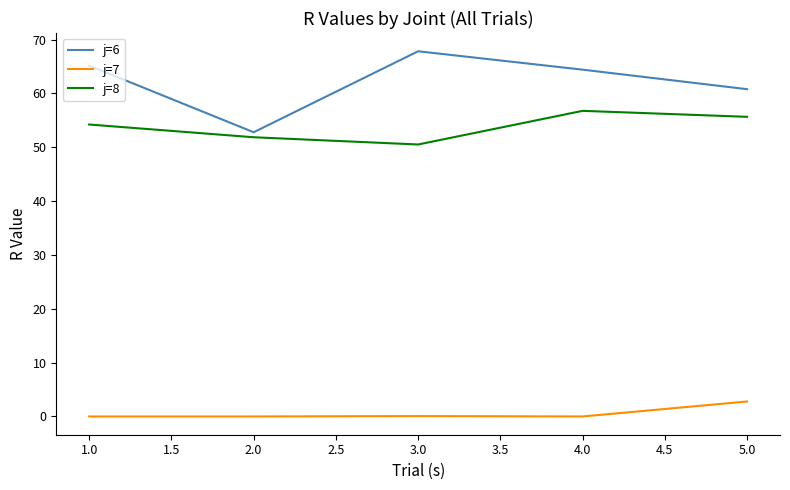

What position from the right is 4.0?

2